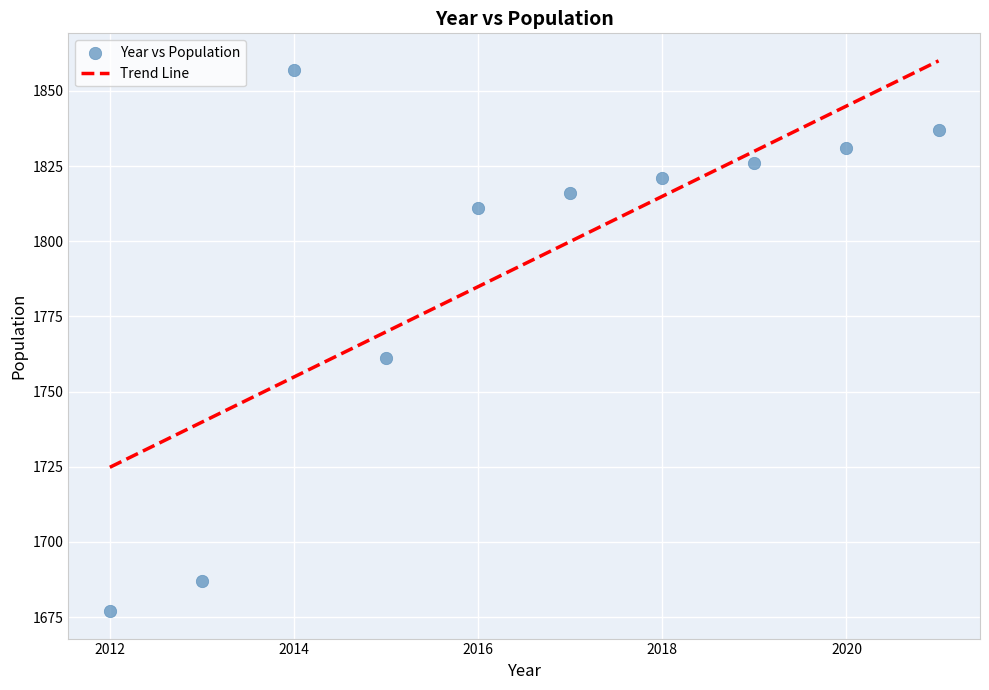

What is the range of Y values (max minus min)?

180